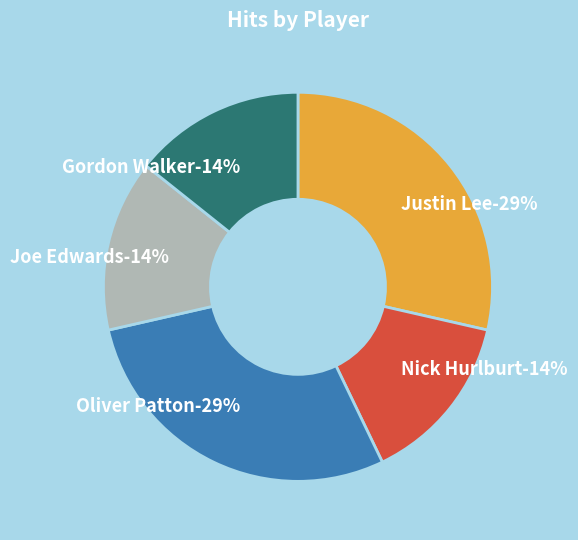

Is the sum of Gordon Walker and Justin Lee greater than half?

No